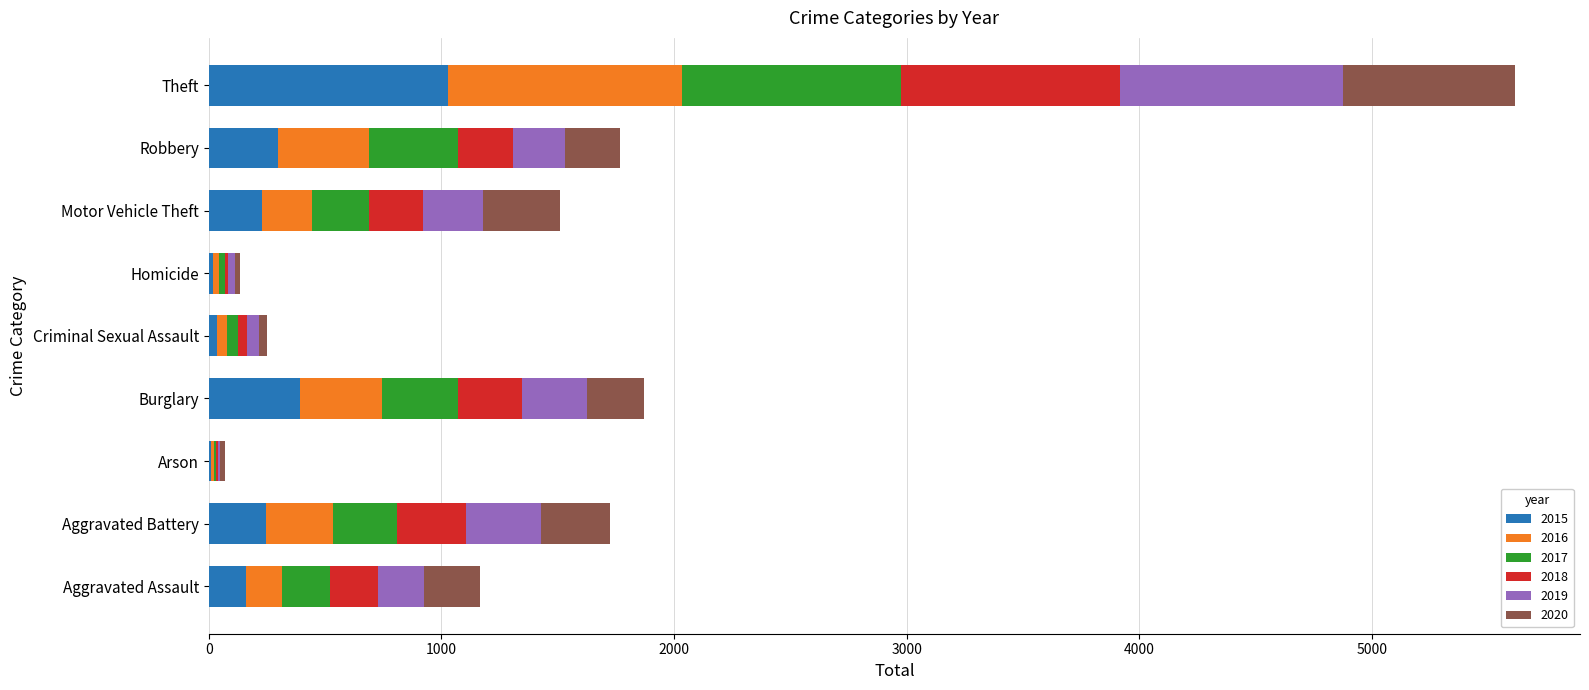

Is it true that 2015 equals 1415 at Theft?

False